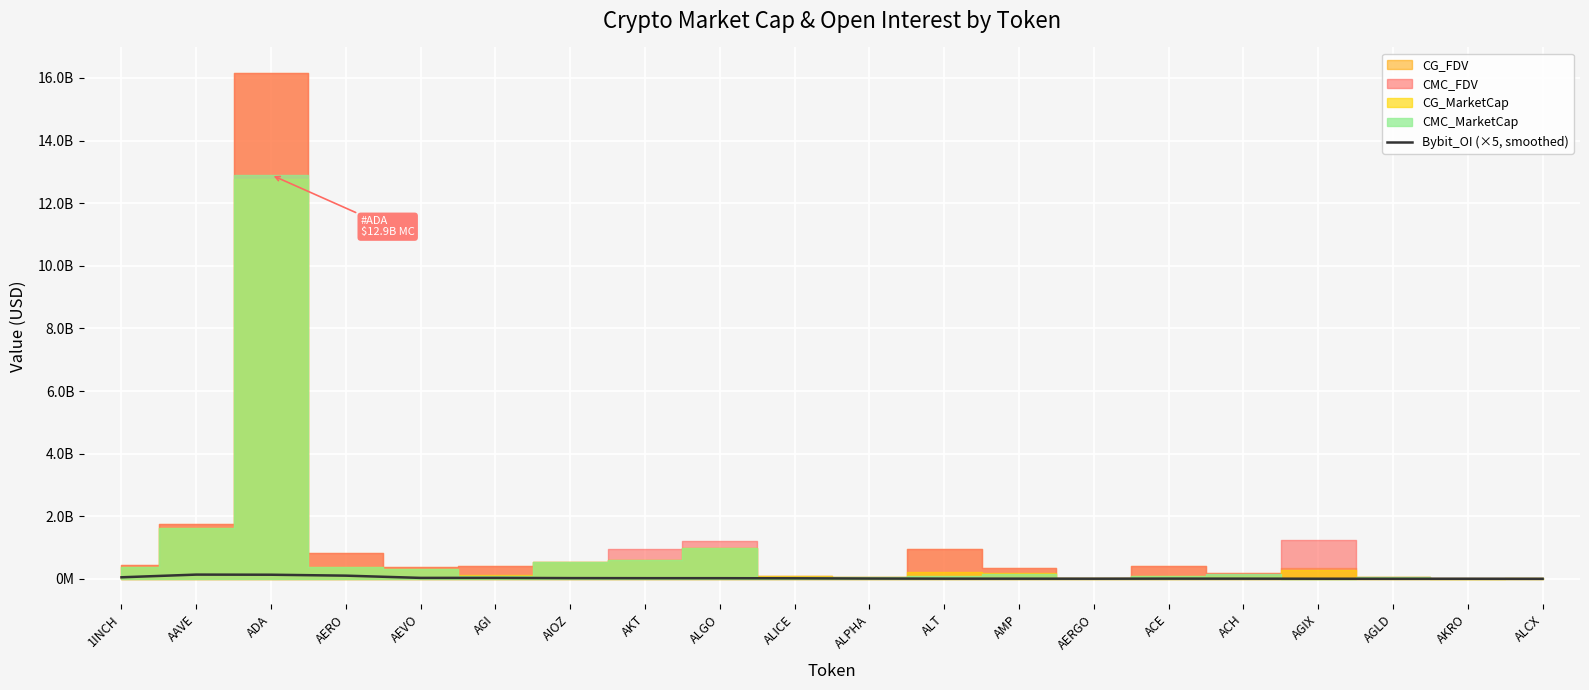

What is the change in value from AGI to AIOZ?

-7104591.7